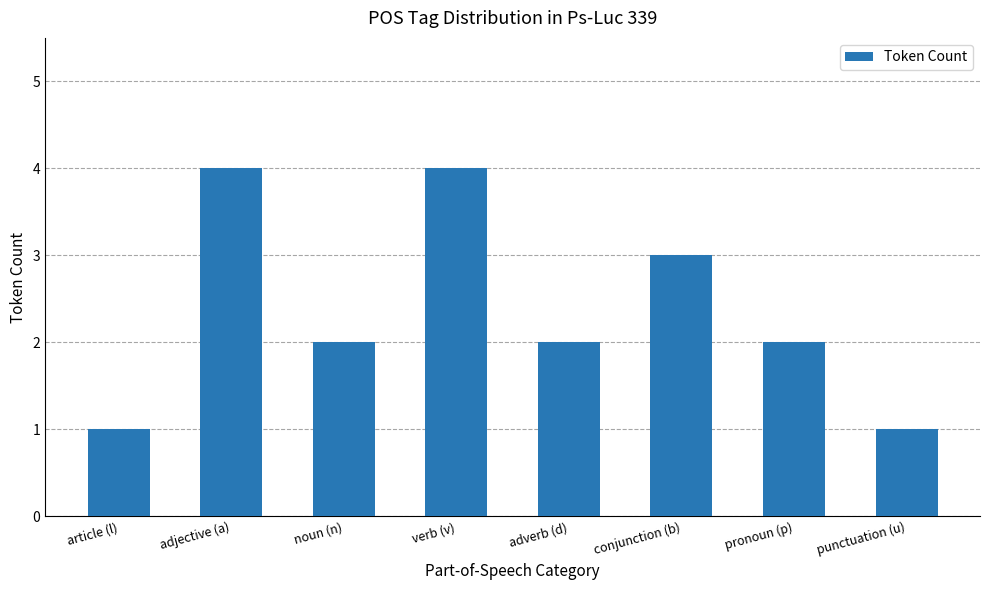

How many series are shown in this chart?

1